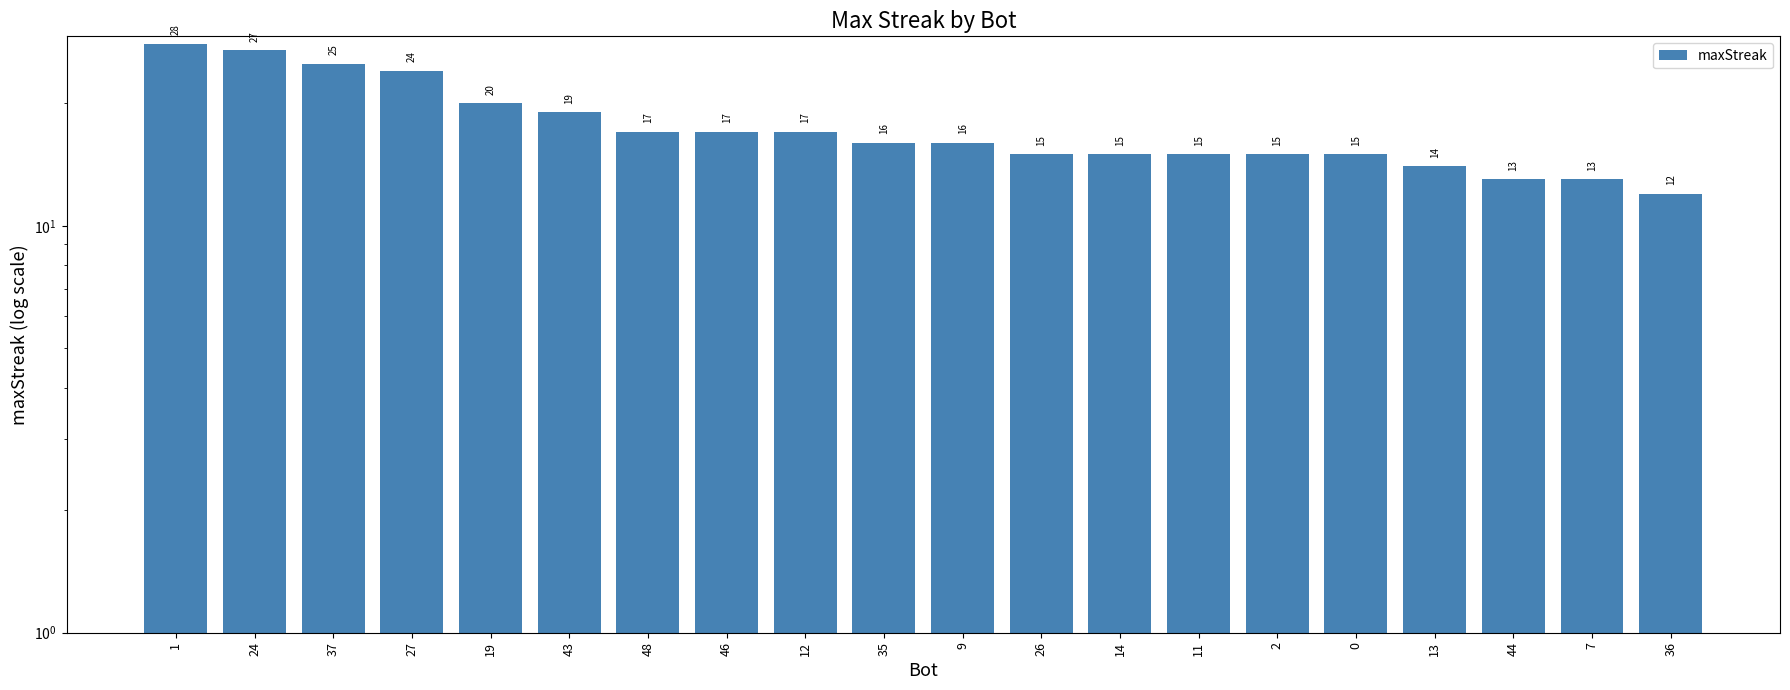

The value at 2 is 9. True or false?

False